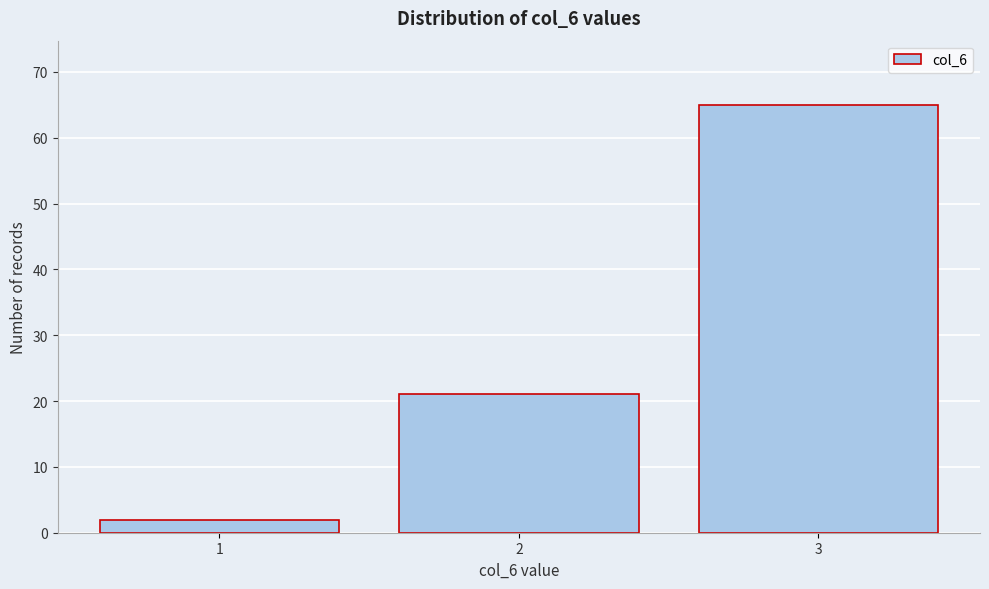

Reading left to right, list all the values displayed in this chart.

1=2	2=21	3=65